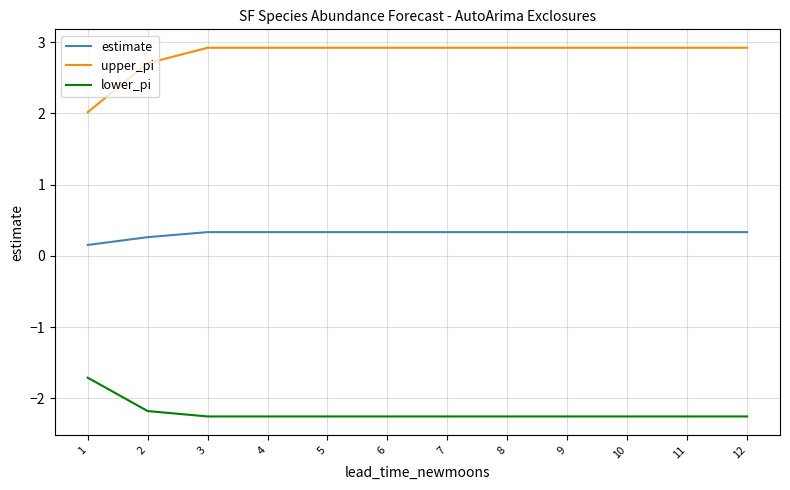

True or false: lower_pi and estimate intersect in this chart.

False